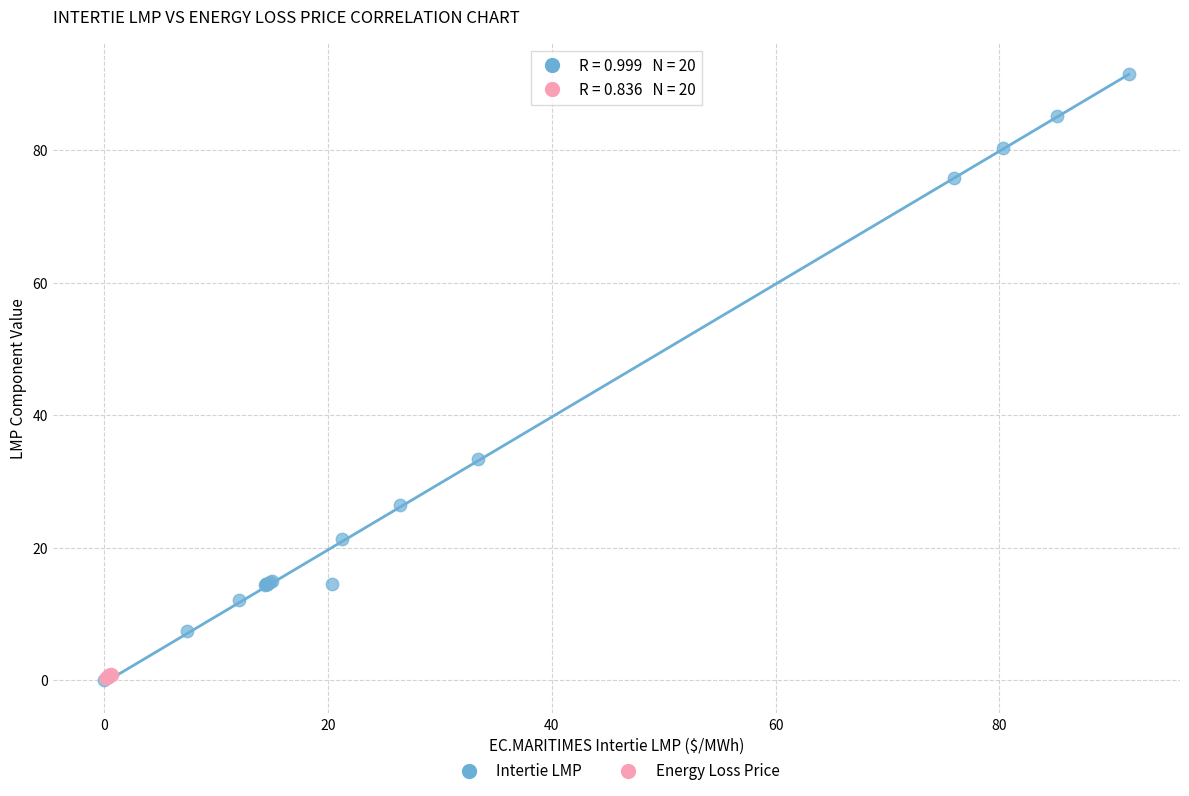

Which series reaches the maximum Y coordinate?

Intertie LMP